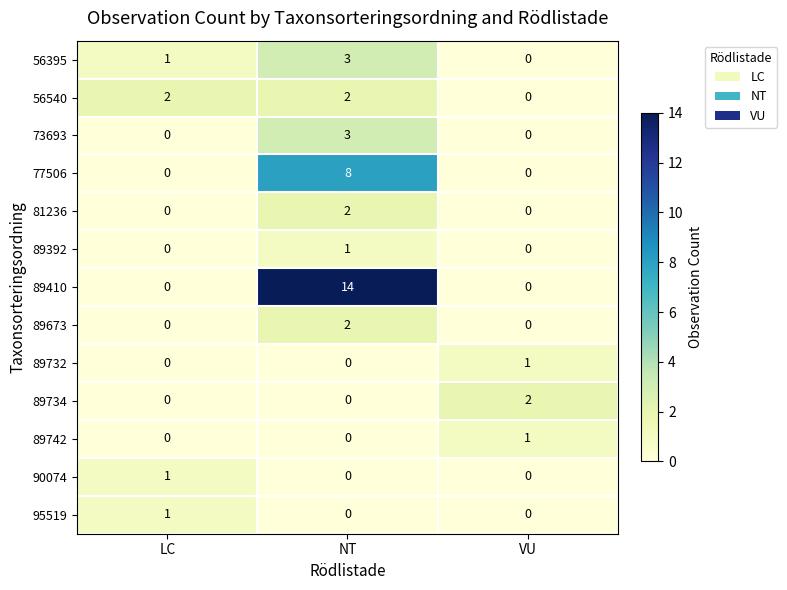

The value of 56395 at NT is 3. True or false?

True